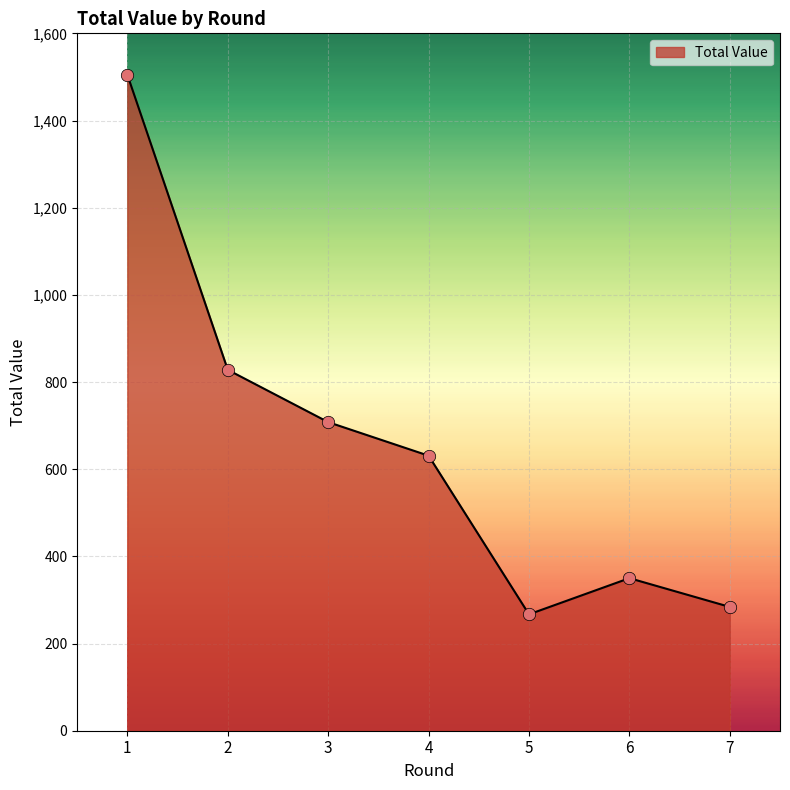

What is the change in value from 1 to 7?

-1221